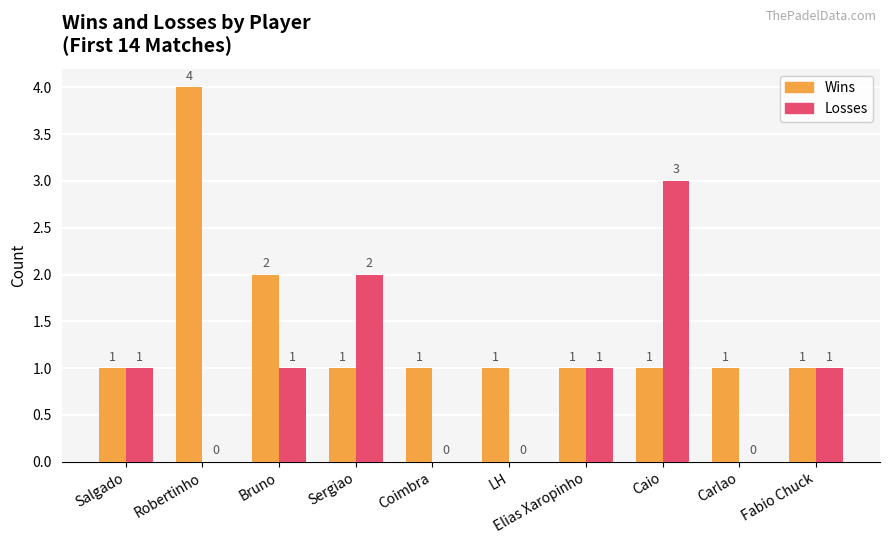

The value of Losses at Sergiao is 2. True or false?

True